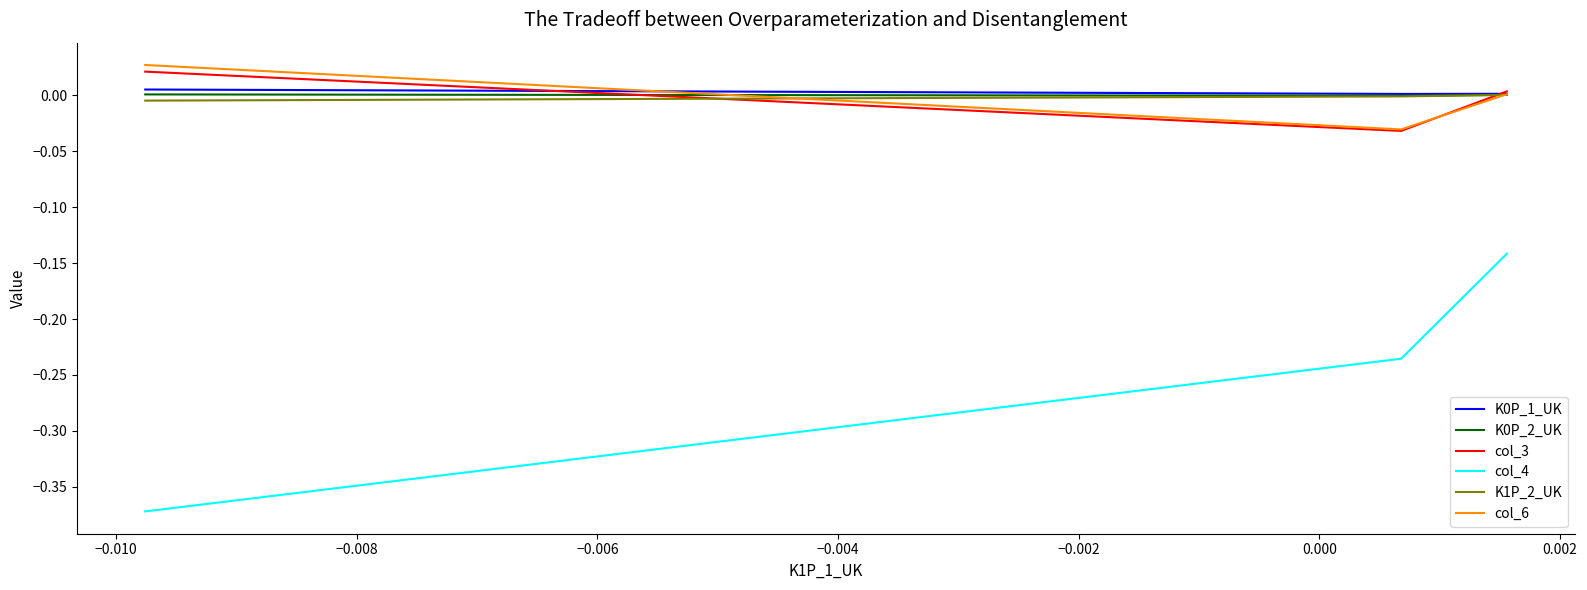

Which series has the widest spread of values?

col_4